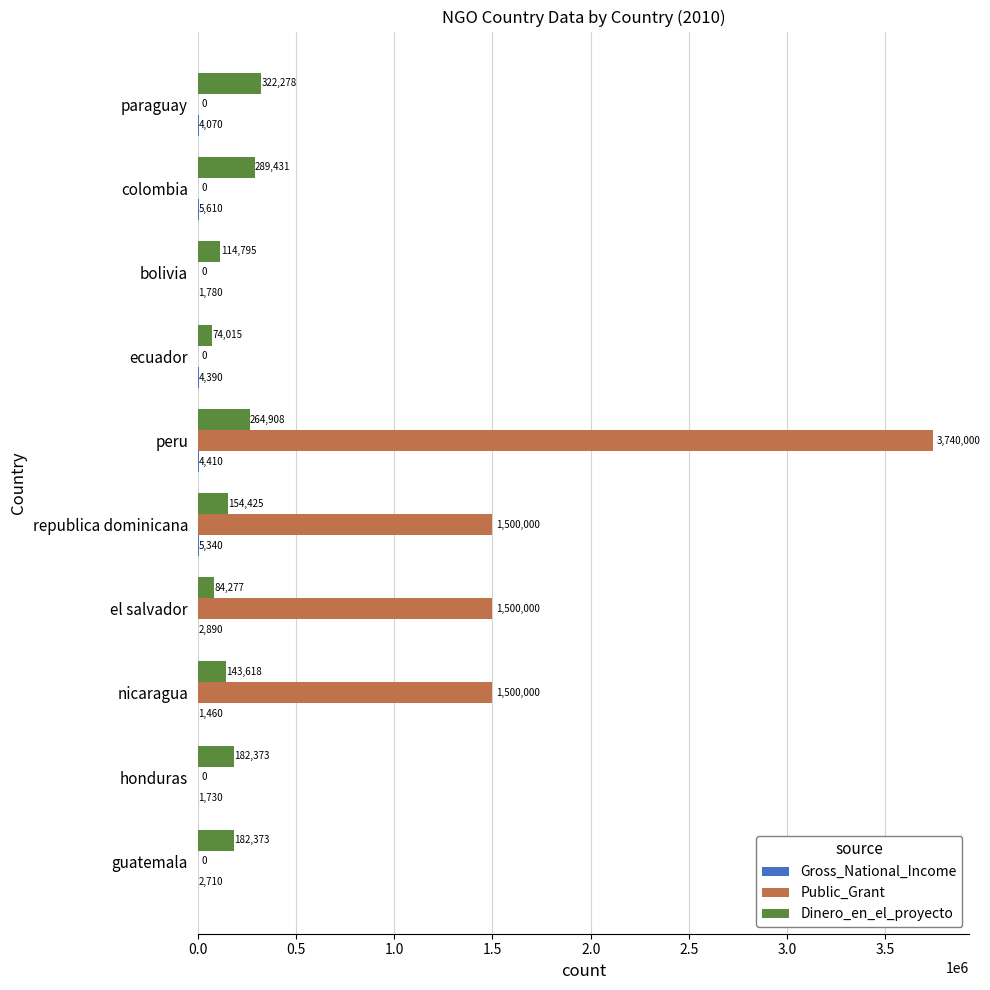

What is the average value of the Public_Grant series?

824000.0